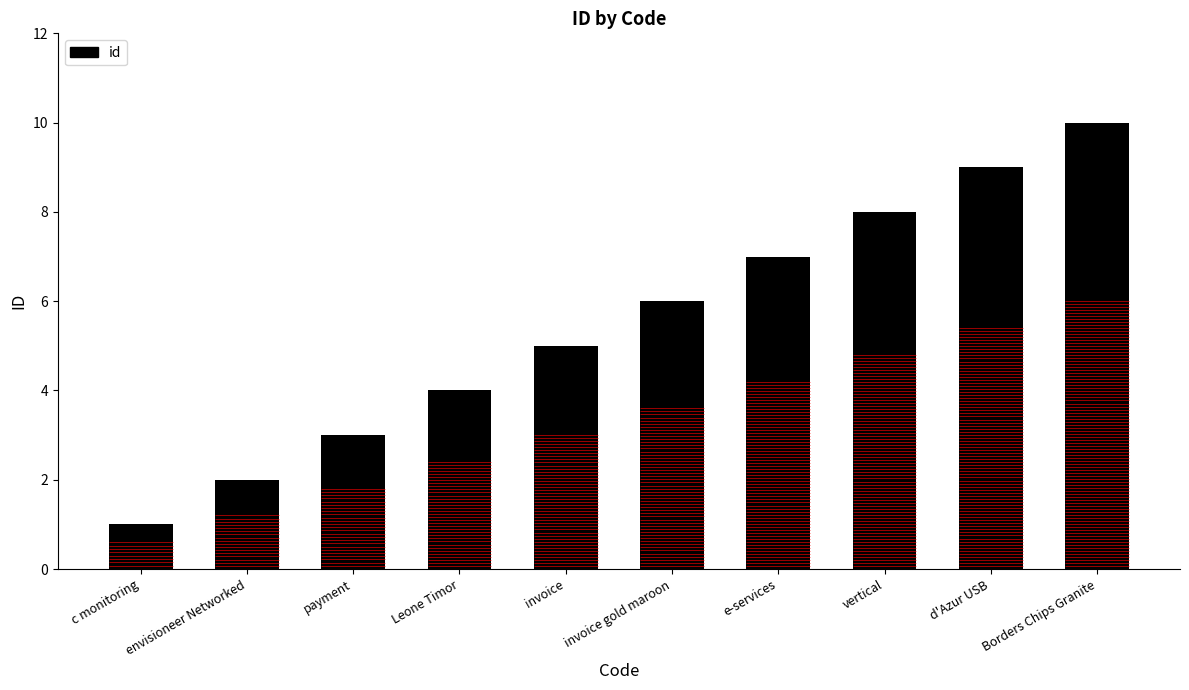

List the labels in order of value, smallest first.

c monitoring, envisioneer Networked, payment, Leone Timor, invoice, invoice gold maroon, e-services, vertical, d'Azur USB, Borders Chips Granite